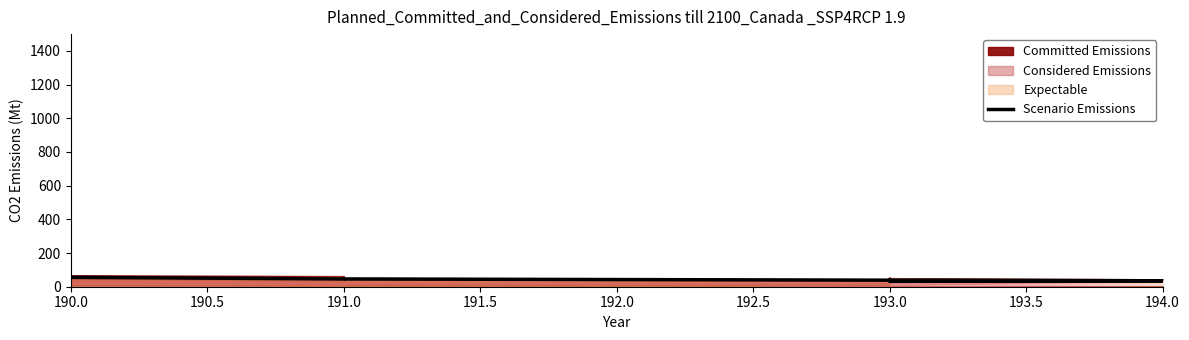

The value at 191.0 is 46.2. True or false?

True